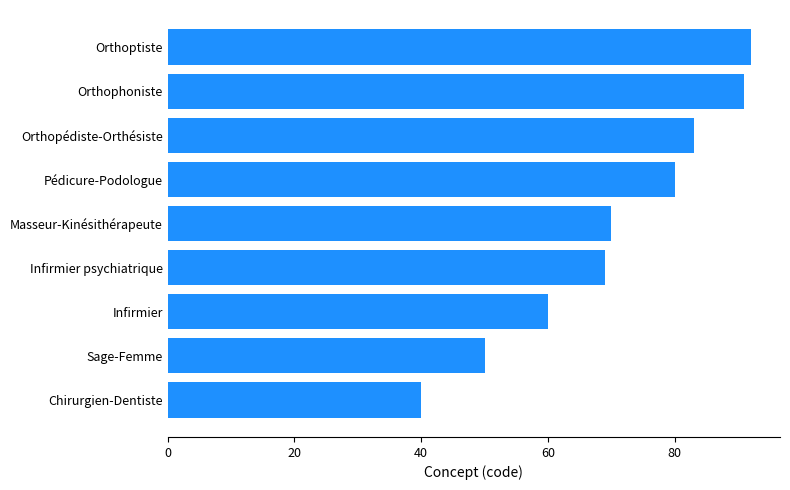

What is the greatest value displayed?

92